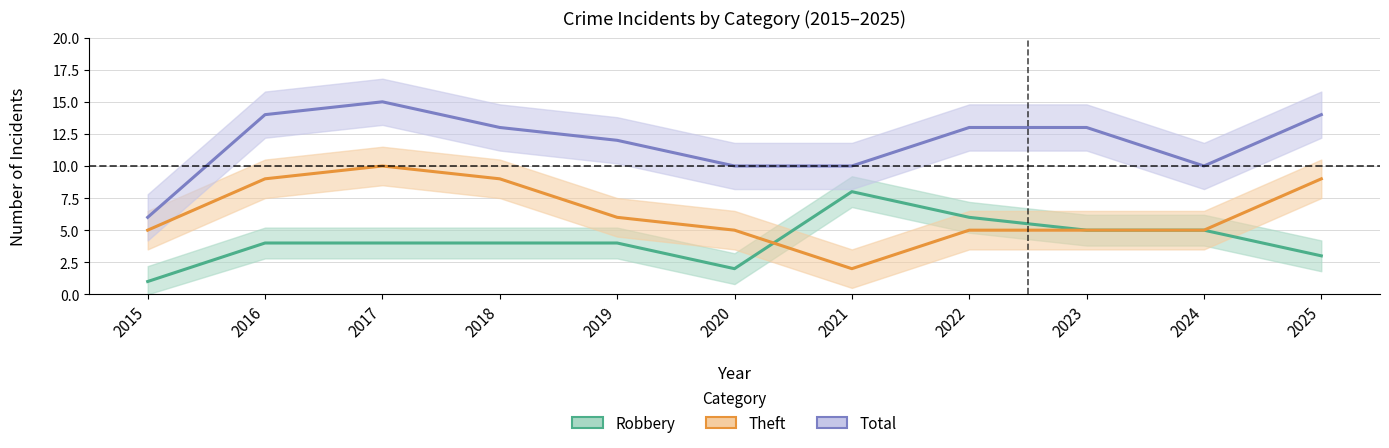

Which series has the largest range (max minus min)?

Total